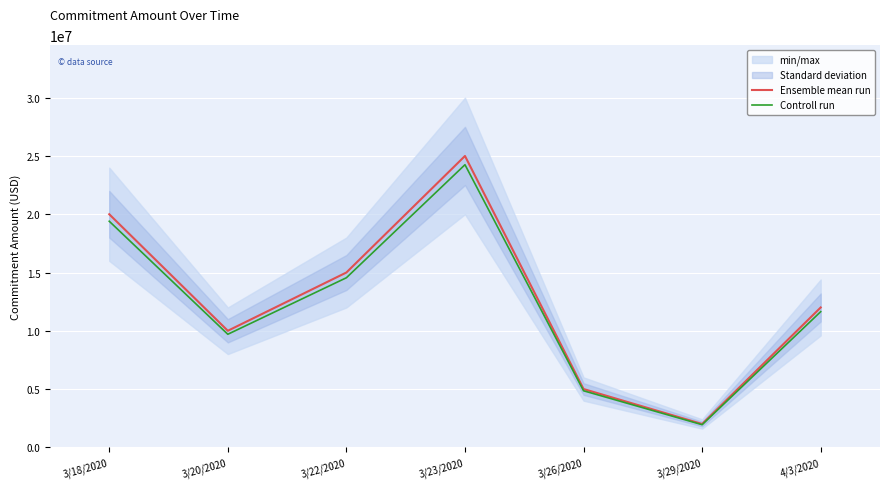

Between 3/23/2020 and 3/29/2020, which series saw the biggest shift?

Ensemble mean run